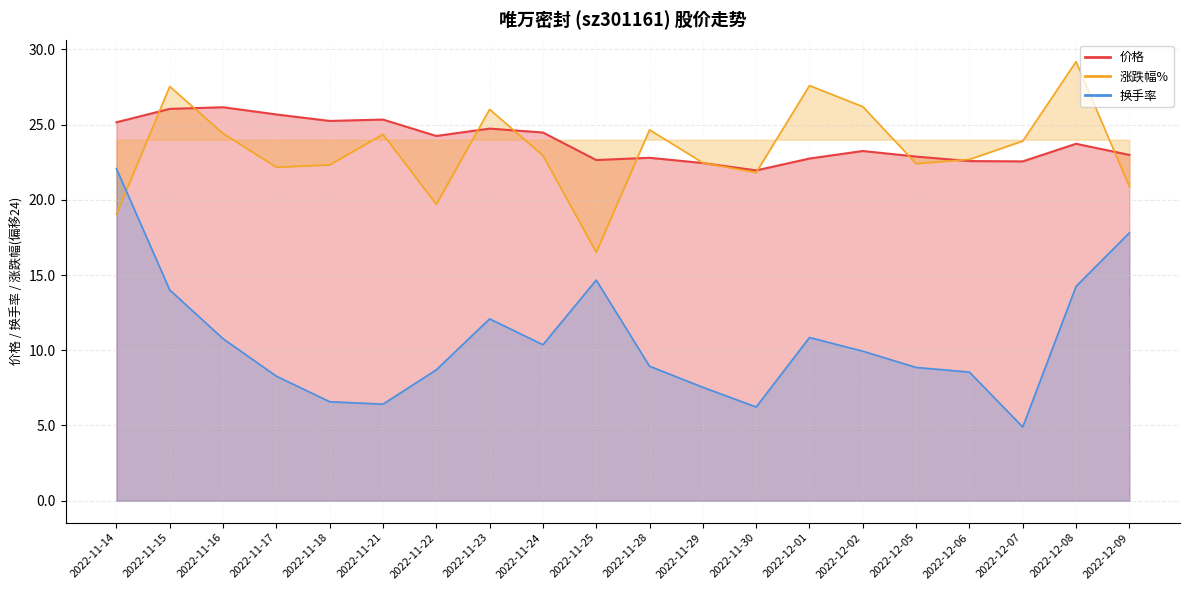

How many lines are shown in the chart?

3